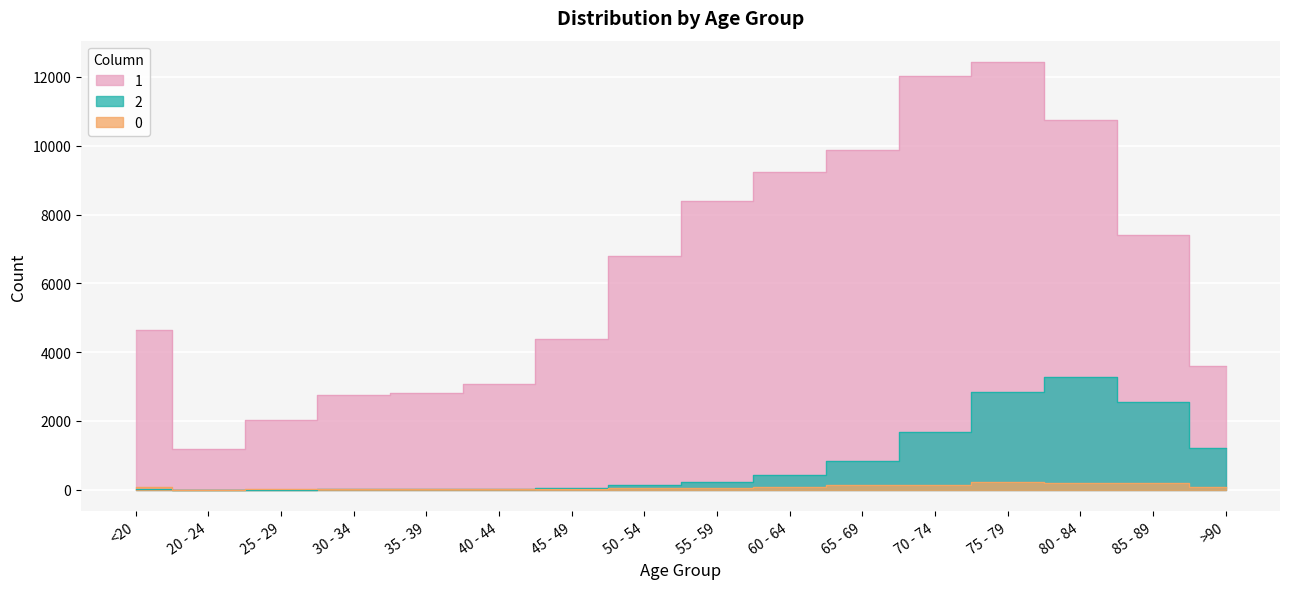

What is the value of the 2 point at the 3rd from the left?

3